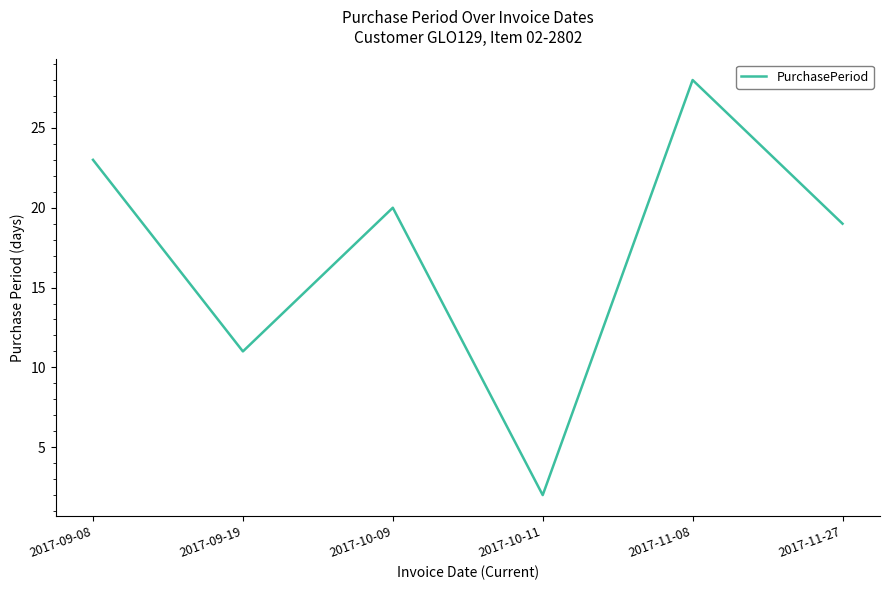

What is the maximum value shown in the chart?

28